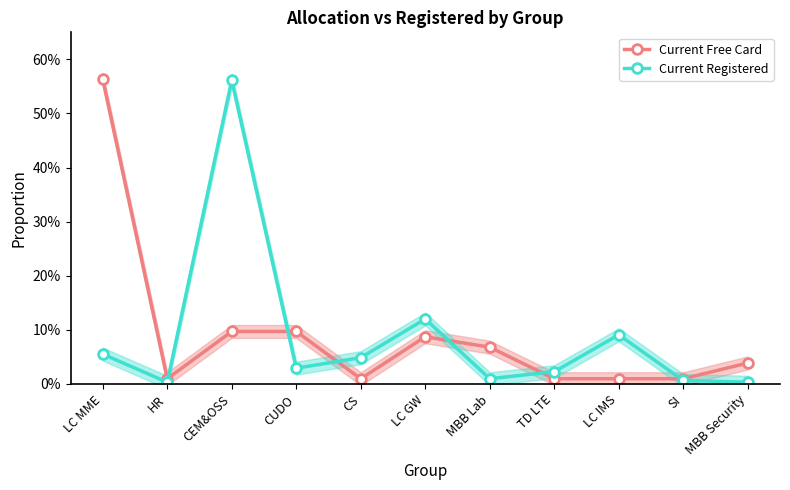

Does the chart display data point markers on the line(s)?

Yes